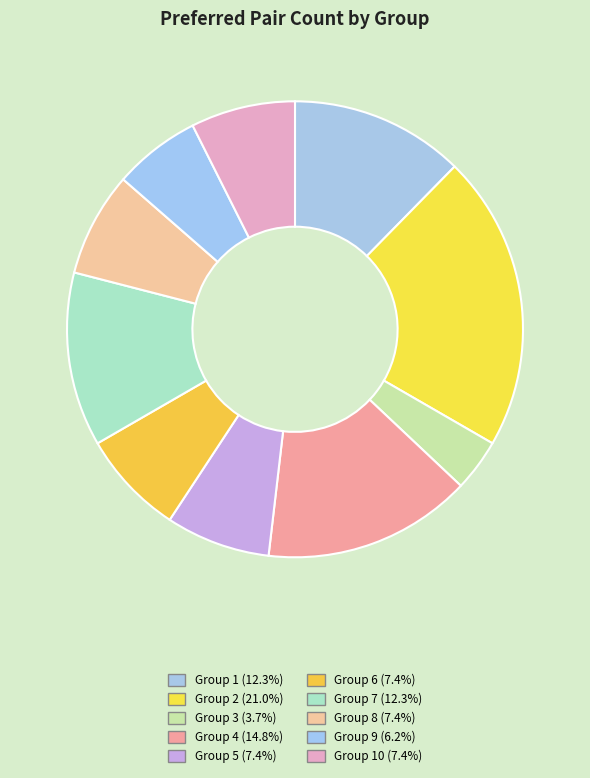

Count the number of slices in the pie.

10